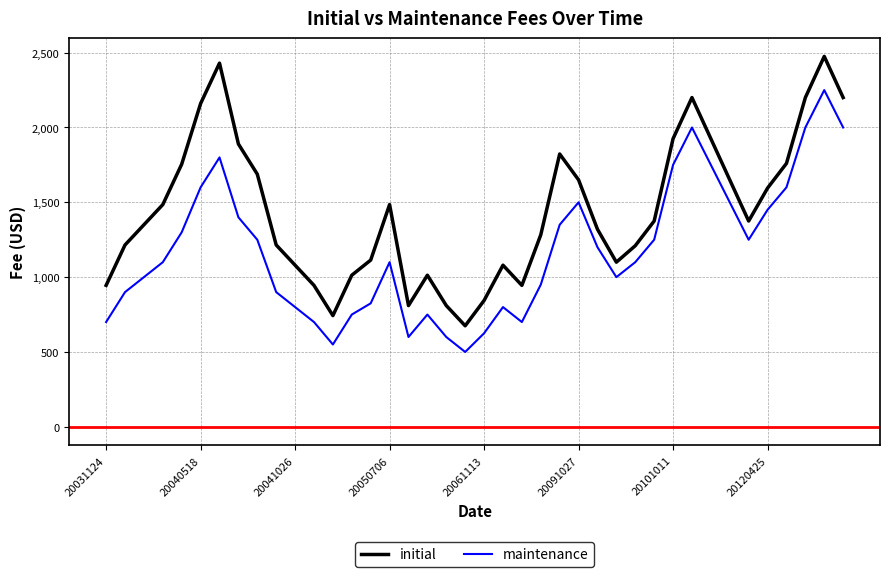

Which series has the largest total across all categories?

initial